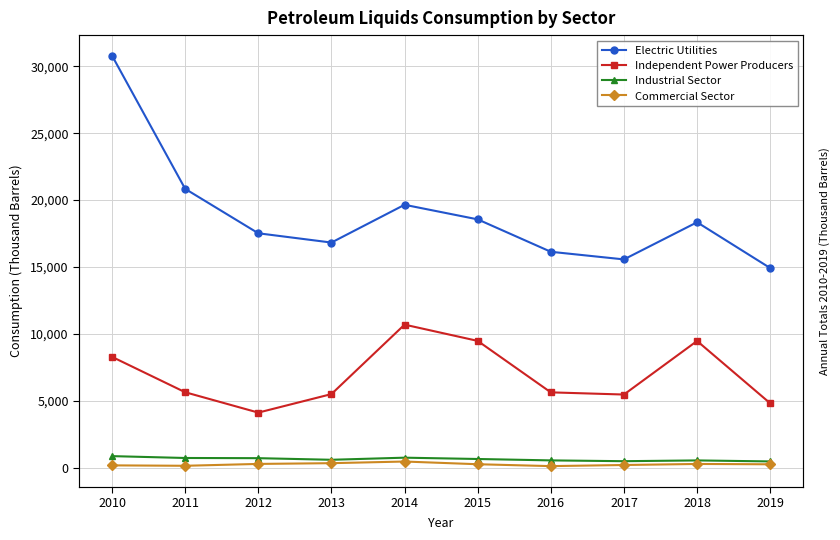

What is the spread (max minus min) of values at 2016?

16029